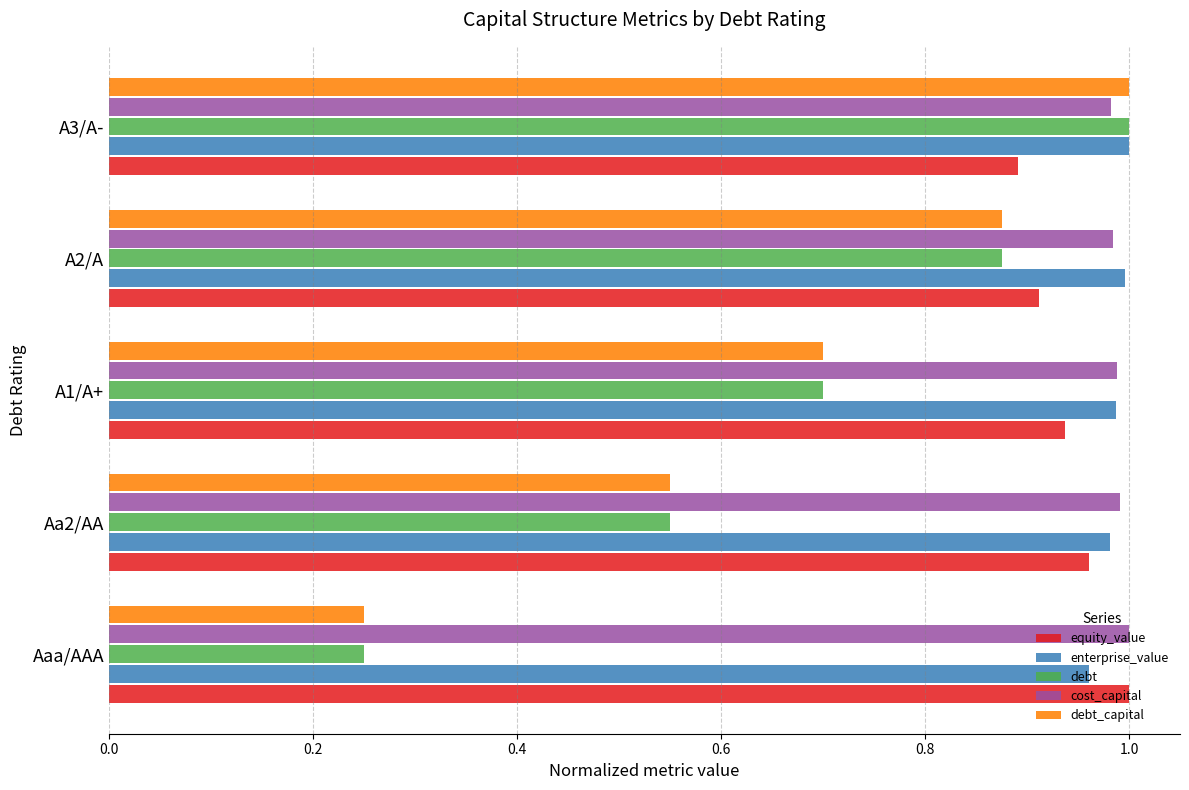

At how many categories does at least one series exceed 0?

5